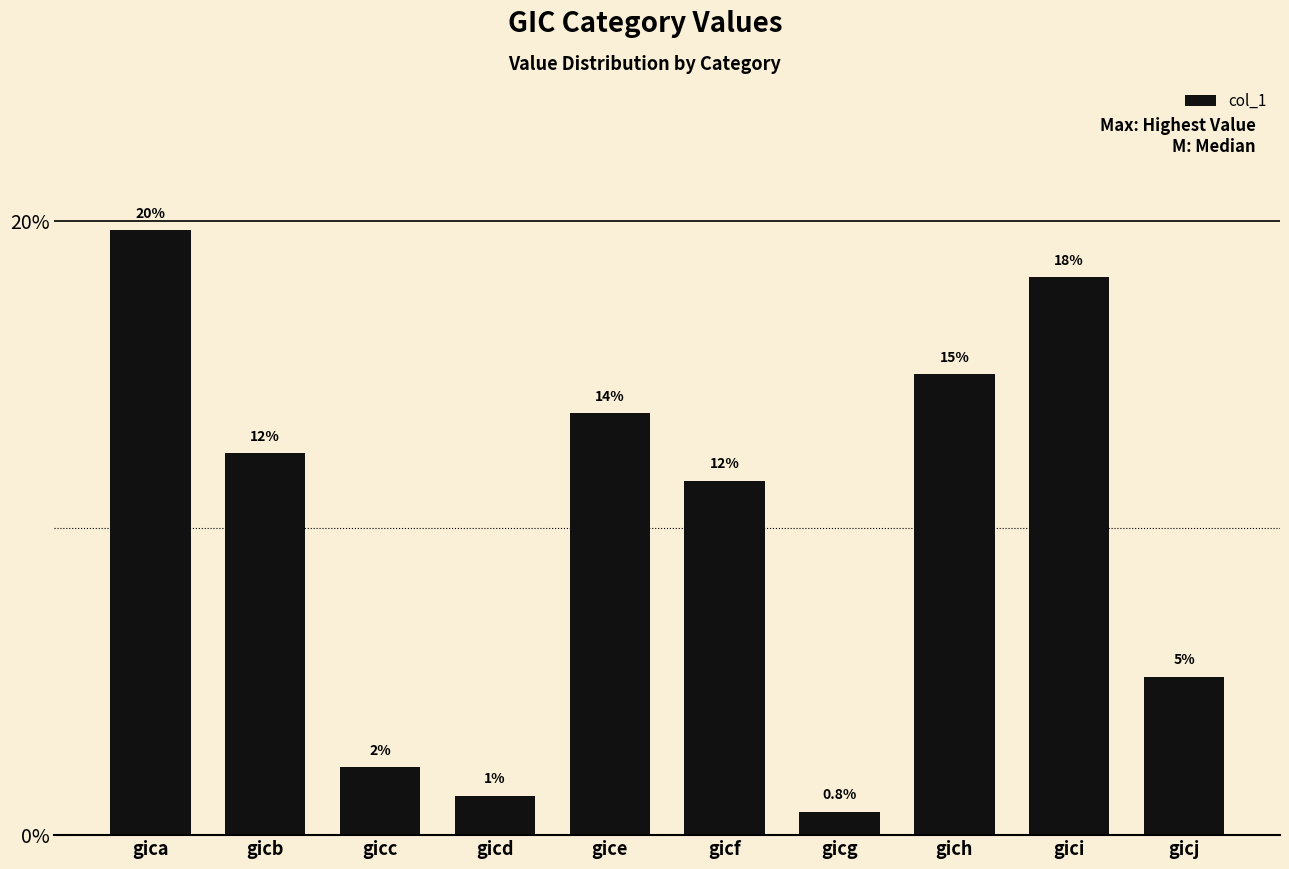

How many bars are there in total?

10